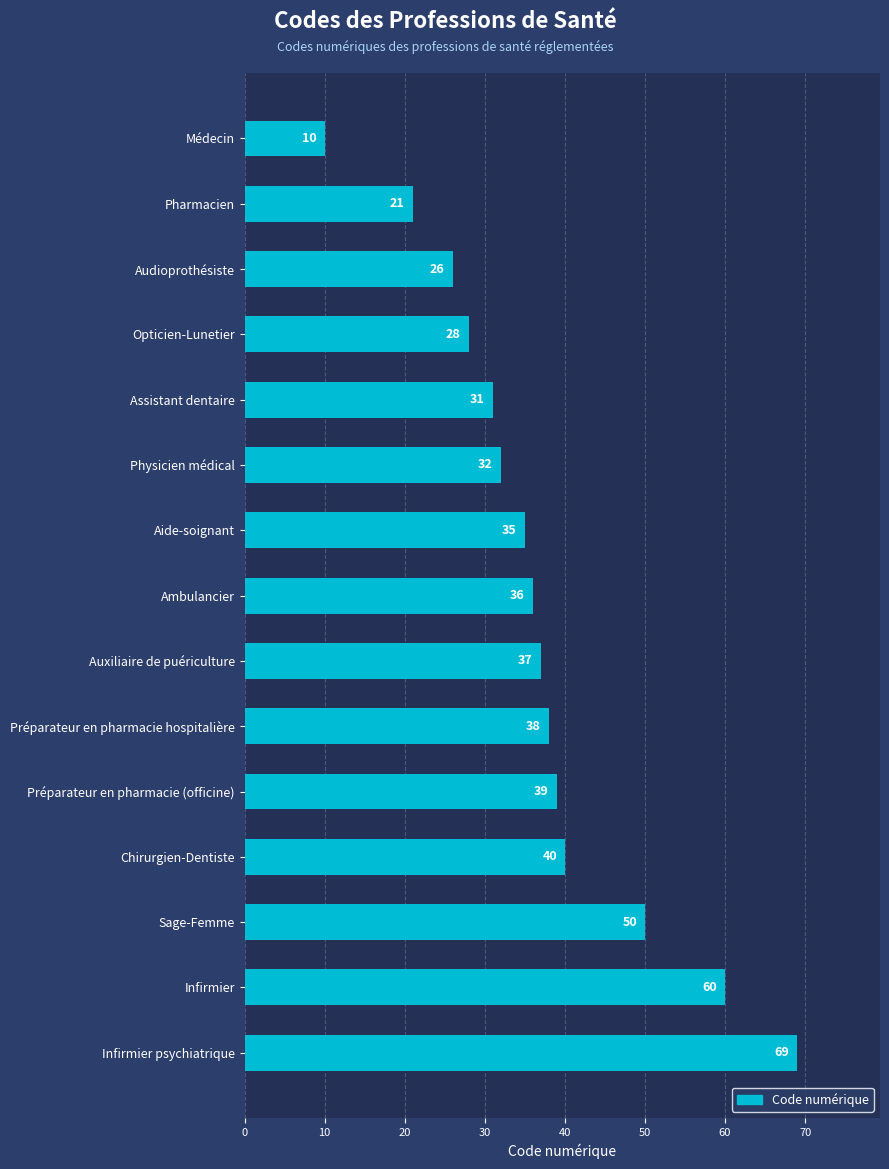

True or false: the data shows 60 at Infirmier.

True